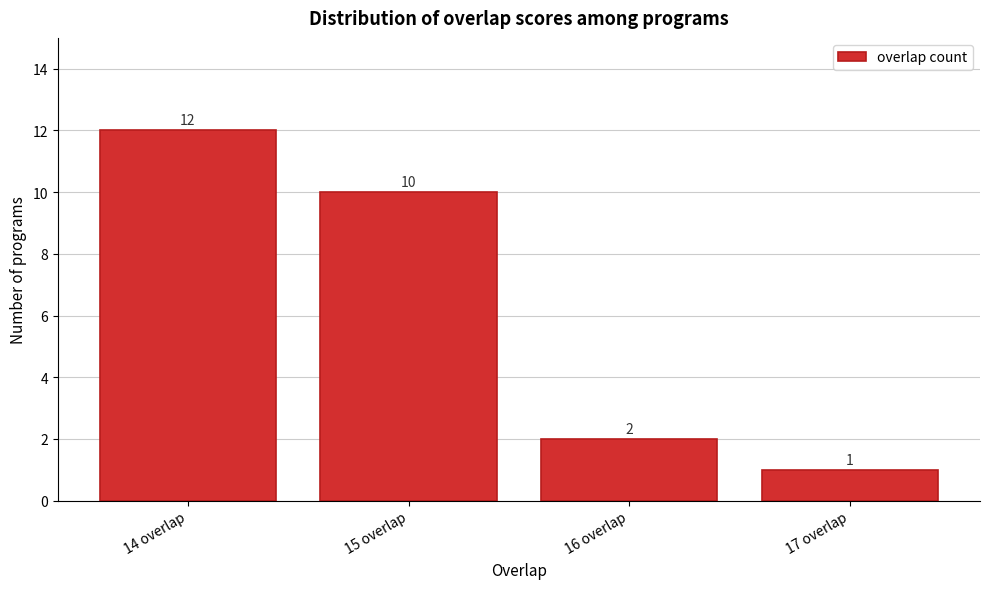

Over which range of the x-axis is the bar tallest?

13.5 to 14.5